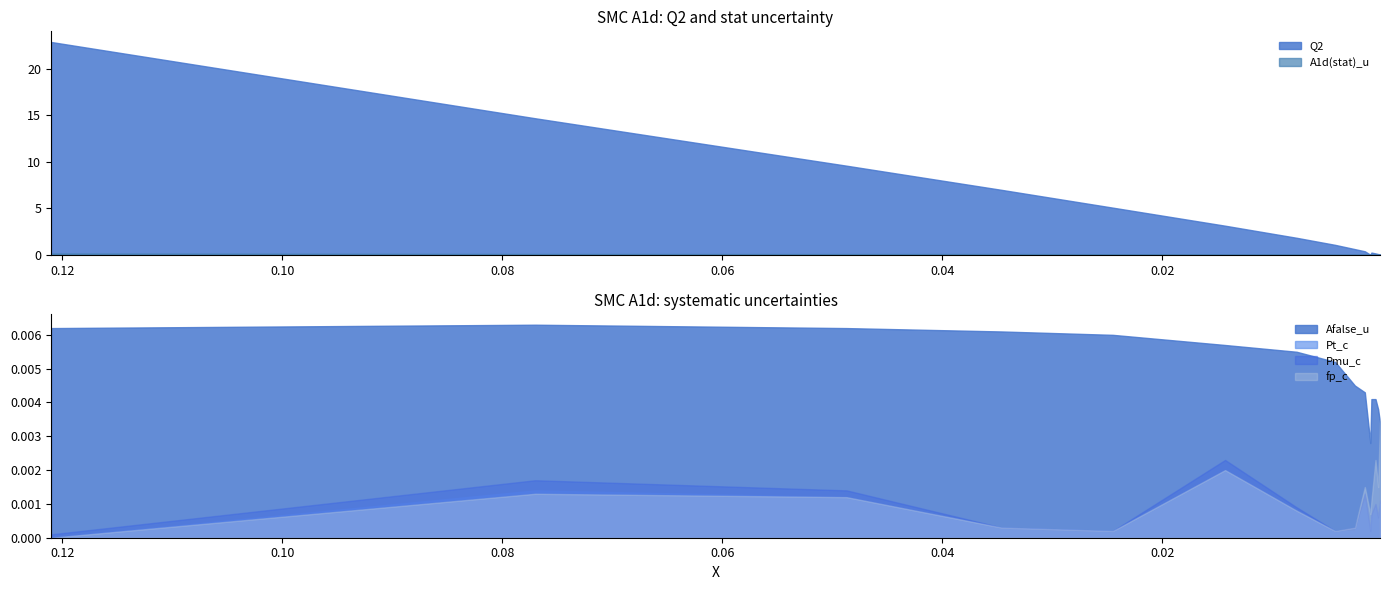

Where is Pt_c nearest to the value 0?

0.121